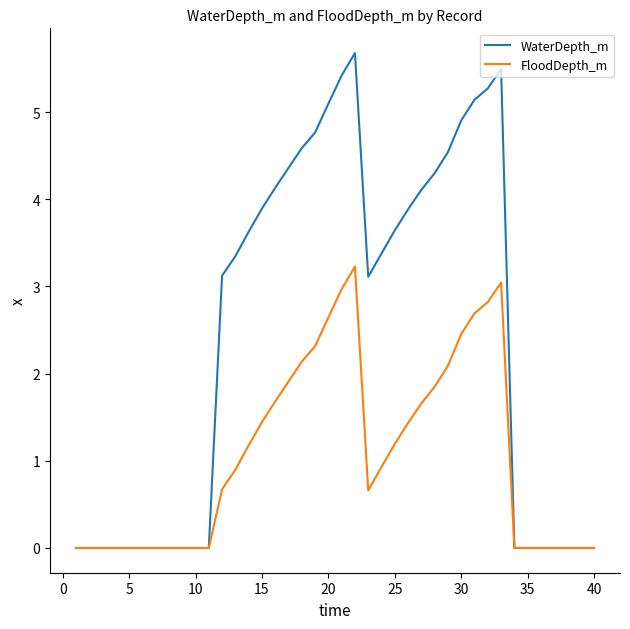

Which series has the widest spread of values?

WaterDepth_m